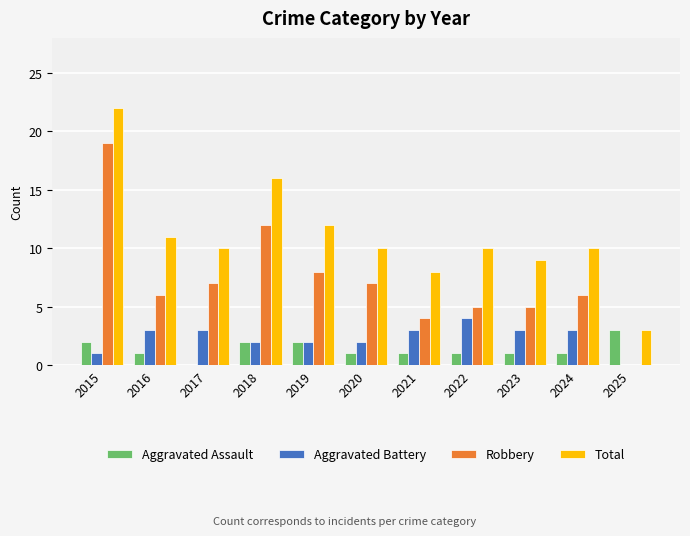

Which series changed the most between 2016 and 2024?

Total